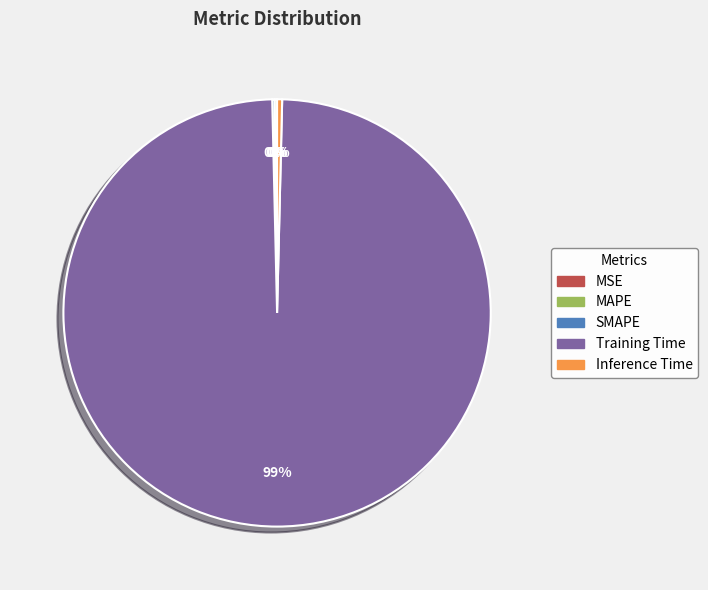

To the nearest percent, what is the average slice percentage?

20%